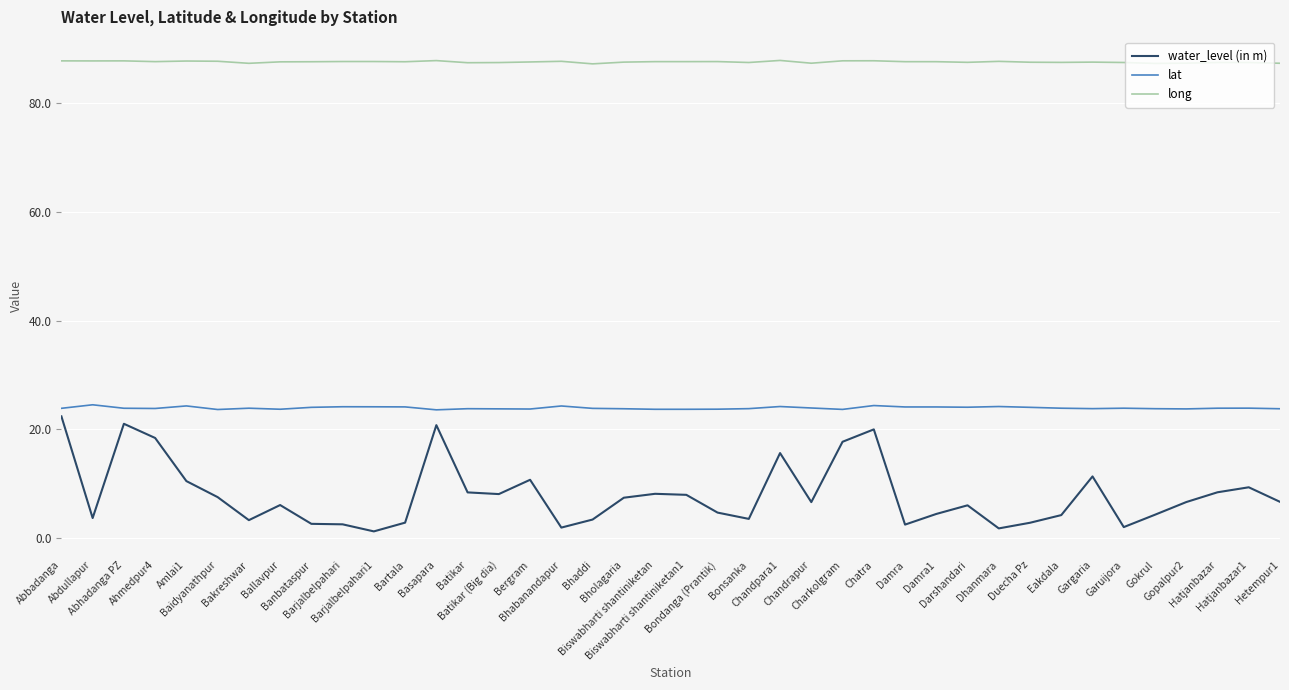

Which series has the largest total across all categories?

long